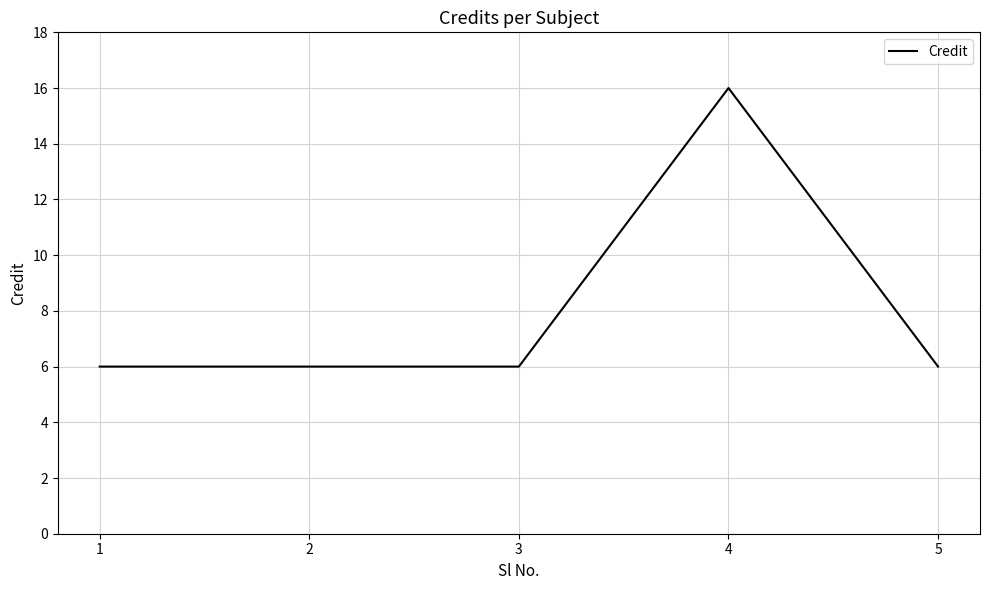

At which category does the chart reach its peak across all series?

4